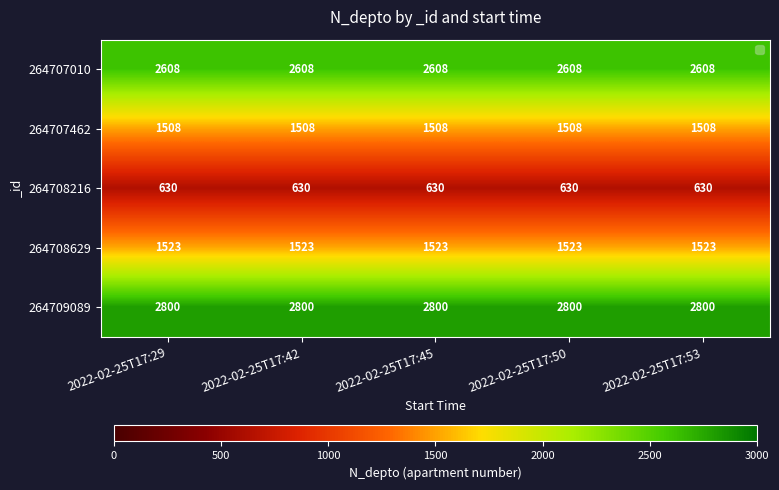

At how many categories does at least one series exceed 2632?

5